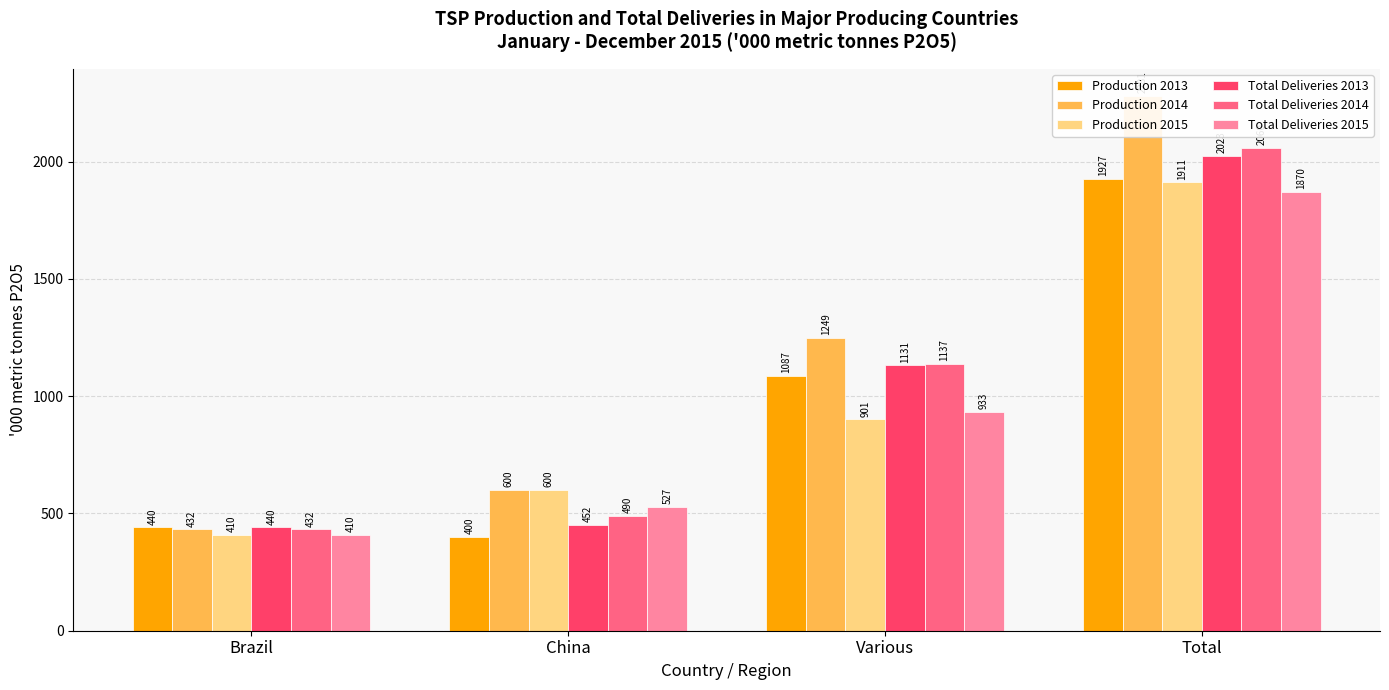

What is the smallest value displayed?

400.0